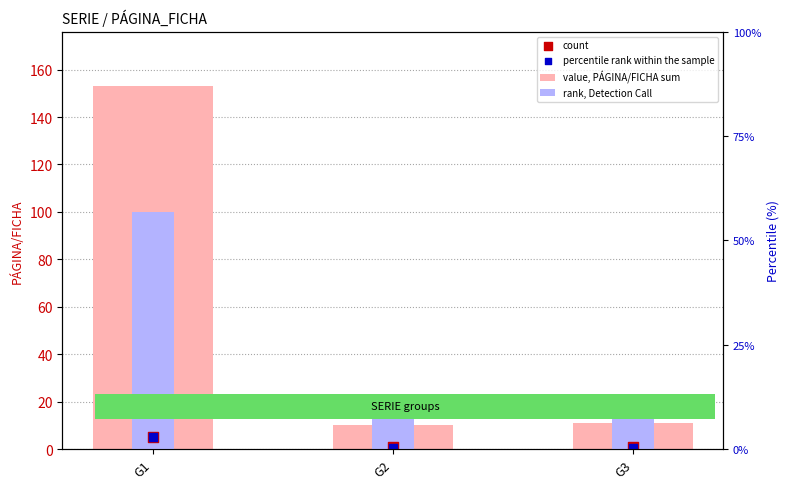

At which category is the sum across all series the highest?

G1